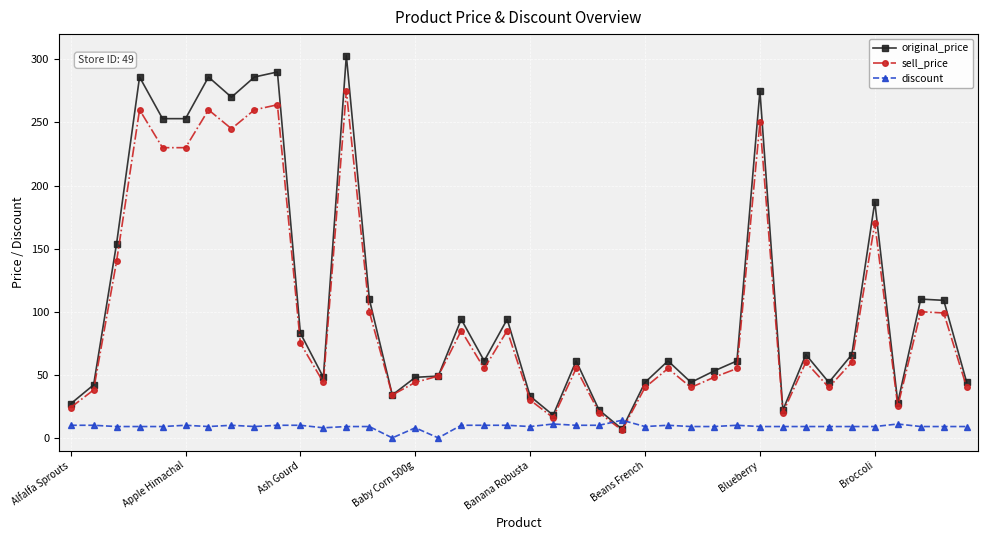

True or false: discount and original_price intersect in this chart.

True